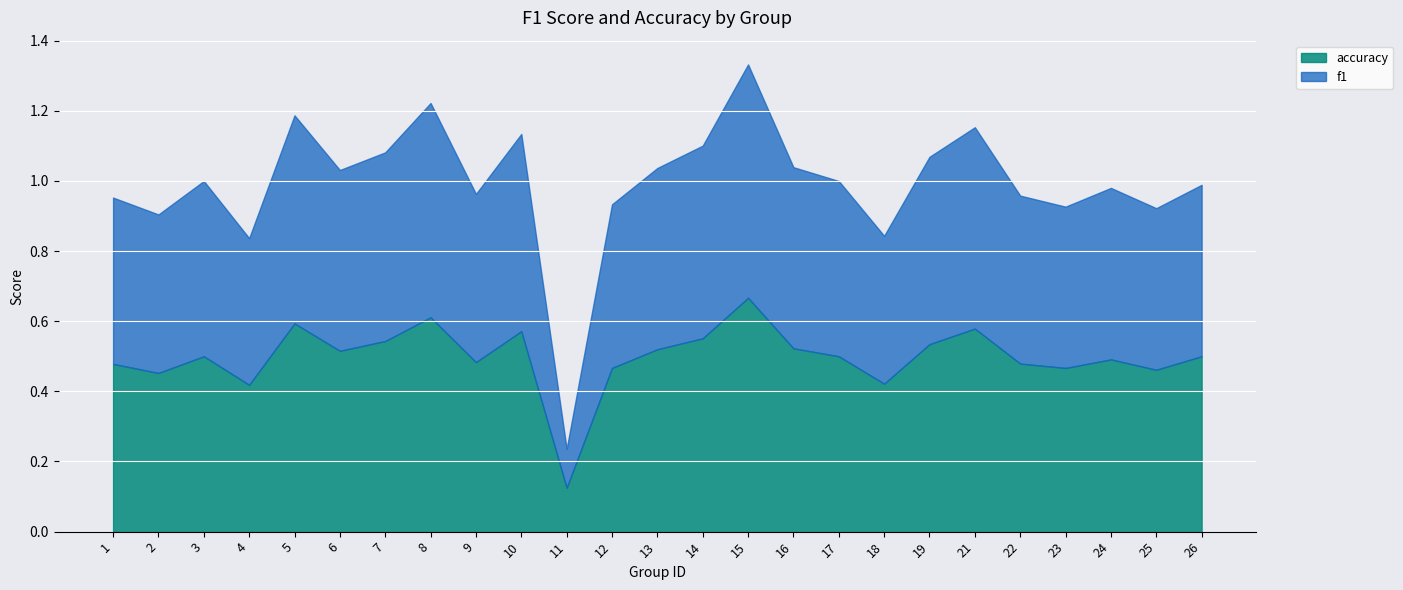

True or false: accuracy and f1 intersect in this chart.

False